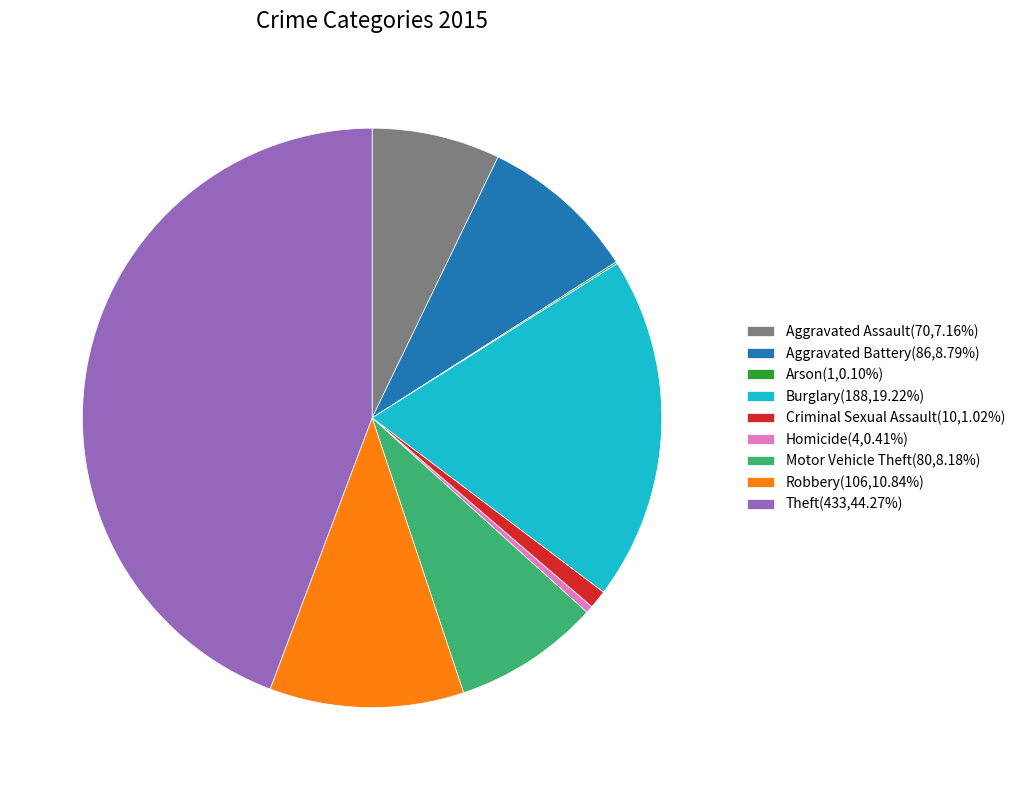

Is there any slice that represents more than half of the pie?

No